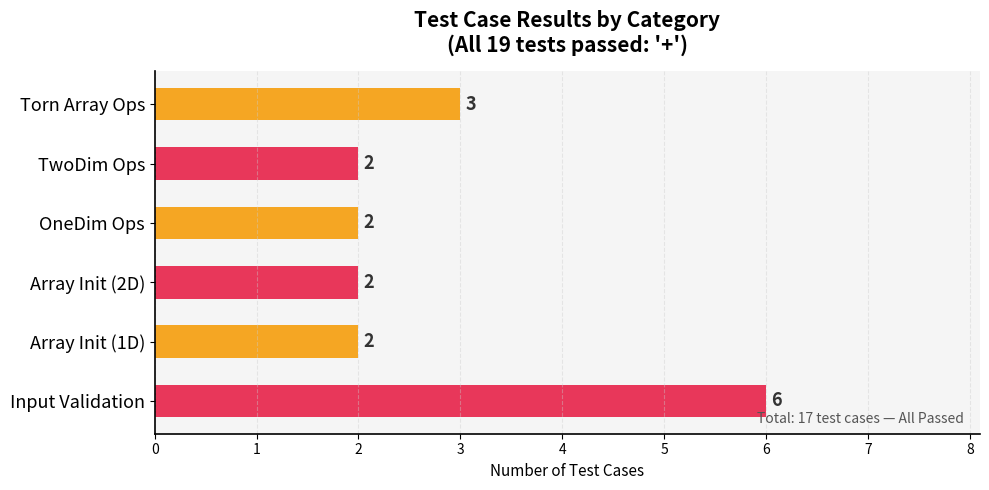

The chart shows a value of 2 at Array Init (2D). True or false?

True